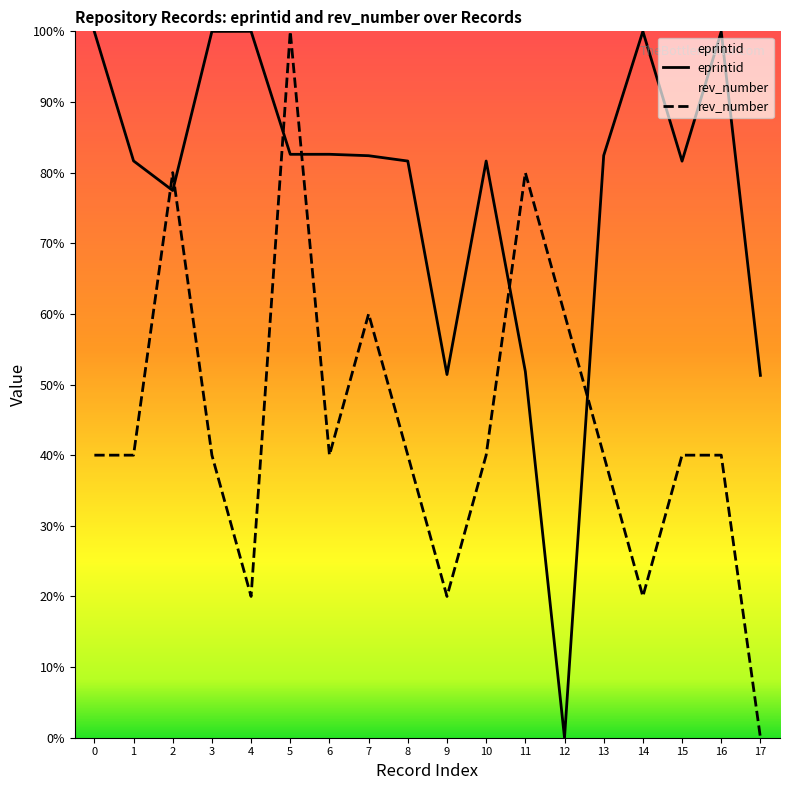

What value does the eprintid series have at 16?

100.0